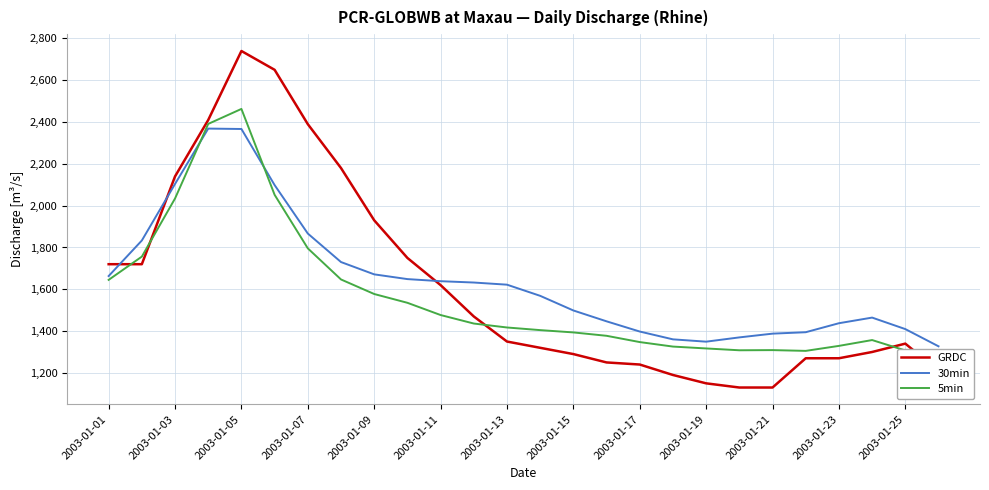

True or false: GRDC and 30min intersect in this chart.

True